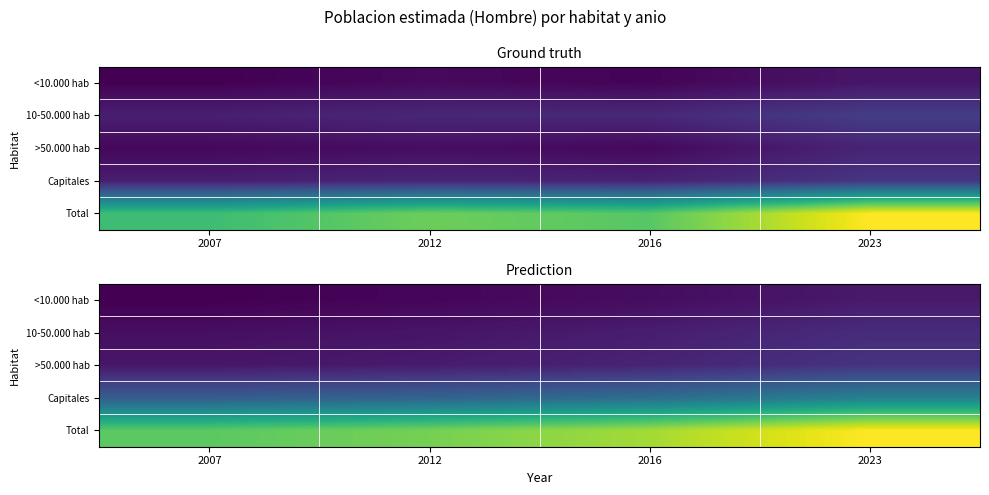

The value of >50.000 hab at 2016 is 700137.3. True or false?

True